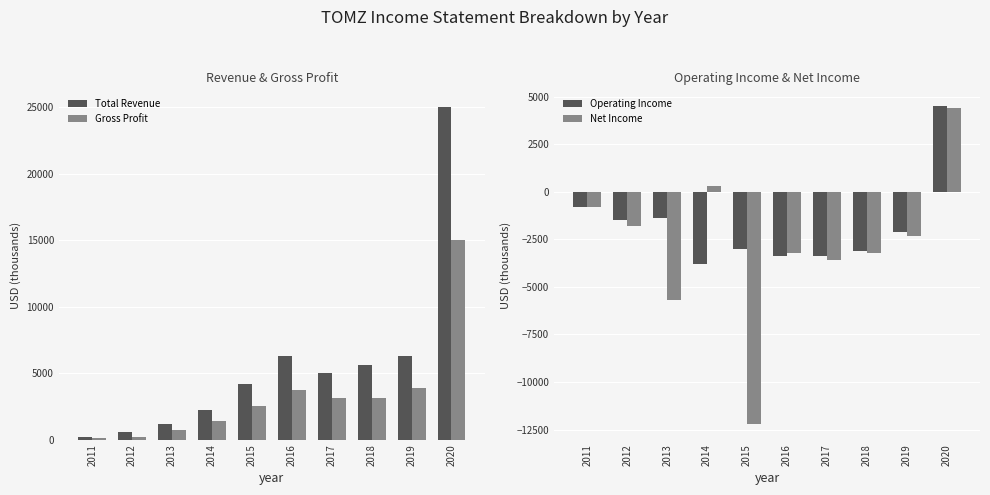

What is the spread (max minus min) of values at 2012?

2400